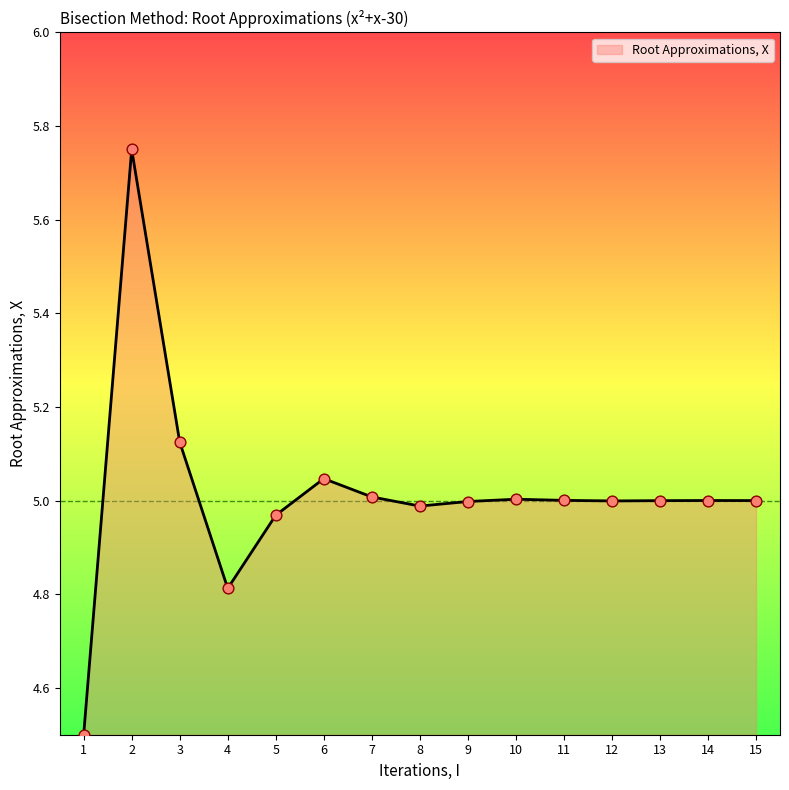

What is the change in value from 1 to 6?

+0.5